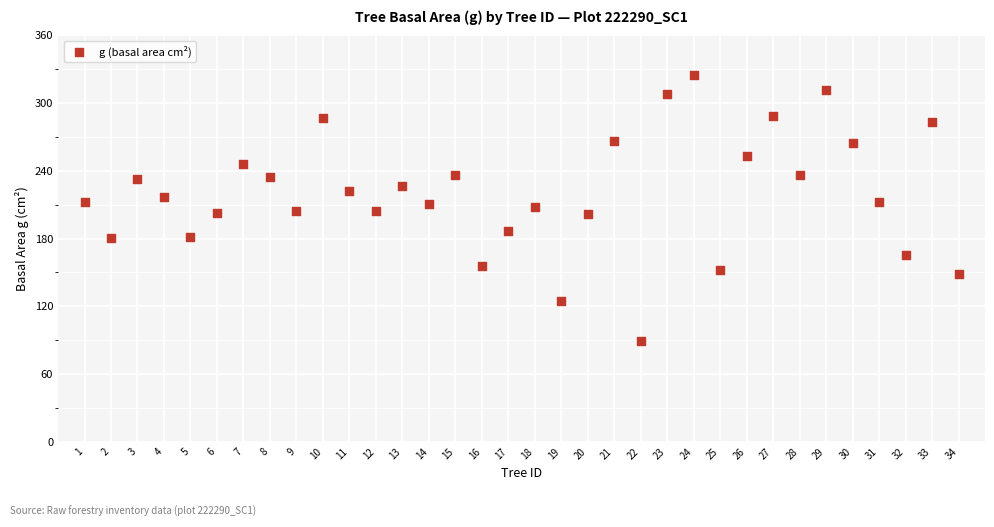

What is the range of X values (max minus min)?

33.0